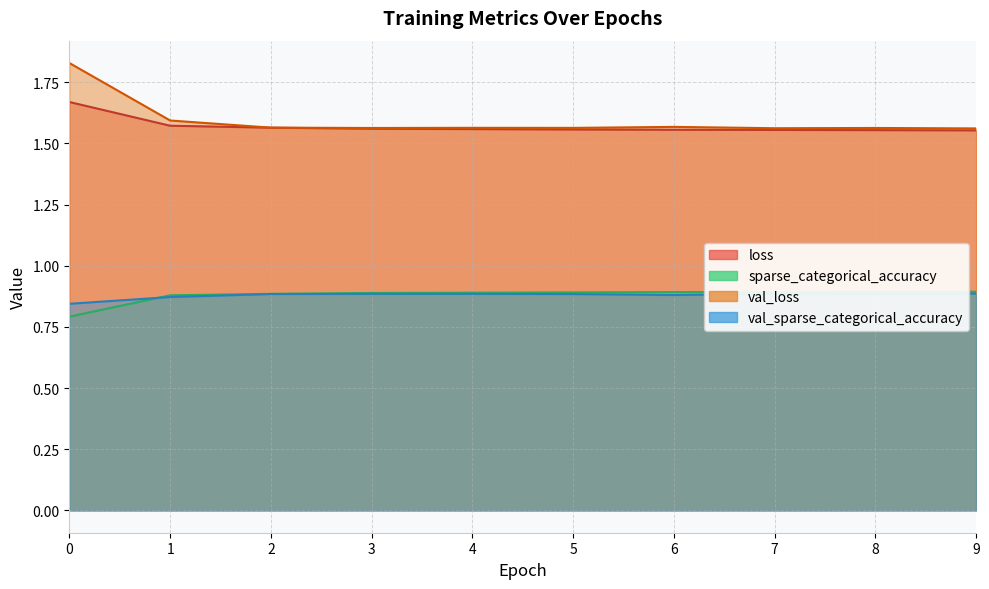

What is the lowest value of the loss series?

1.6